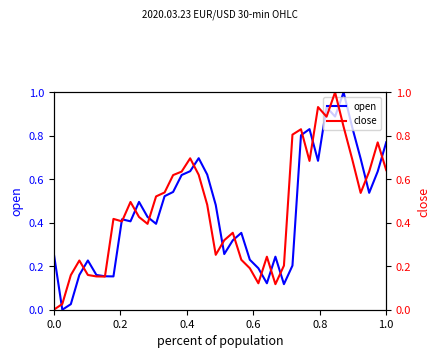

What is the greatest value displayed?

1.0